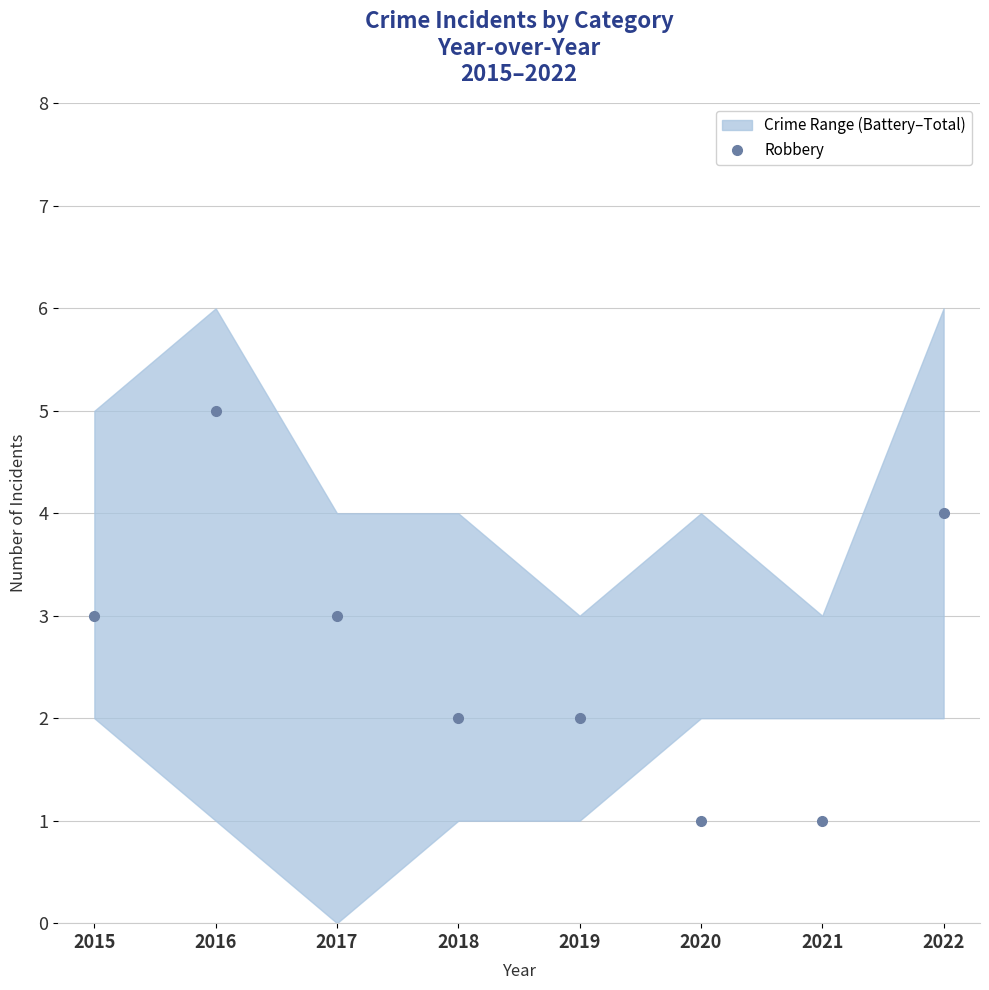

What is the difference between the maximum and minimum values?

4